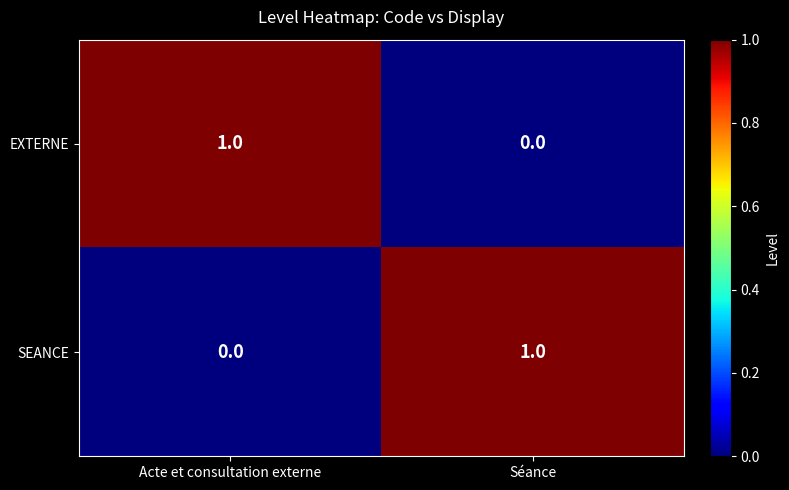

Is it true that SEANCE equals 1 at Séance?

True